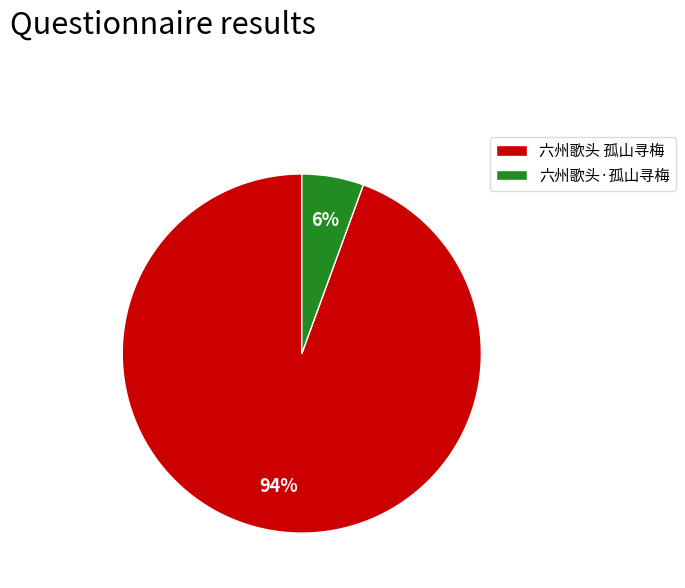

Combined, do 六州歌头·孤山寻梅 and 六州歌头 孤山寻梅 account for over 50%?

Yes